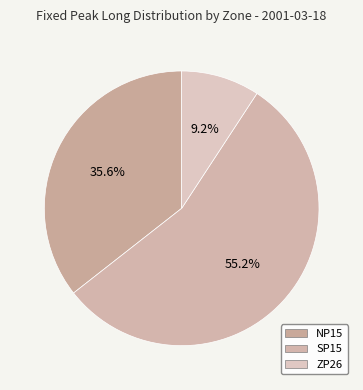

To the nearest percent, what is the combined percentage of NP15 and ZP26?

45%